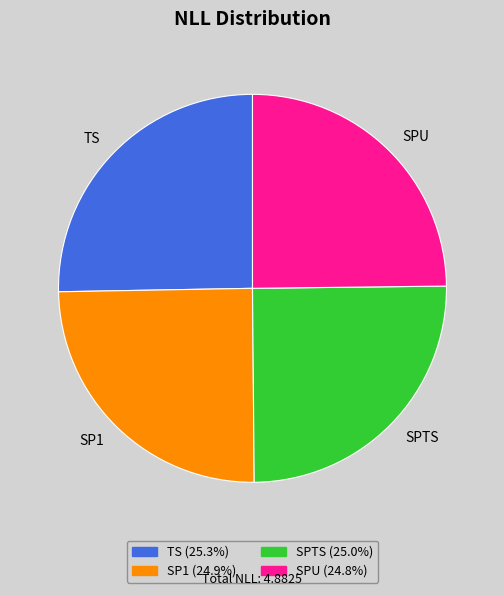

What is the ratio of the value at SPTS to the value at TS?

1.0